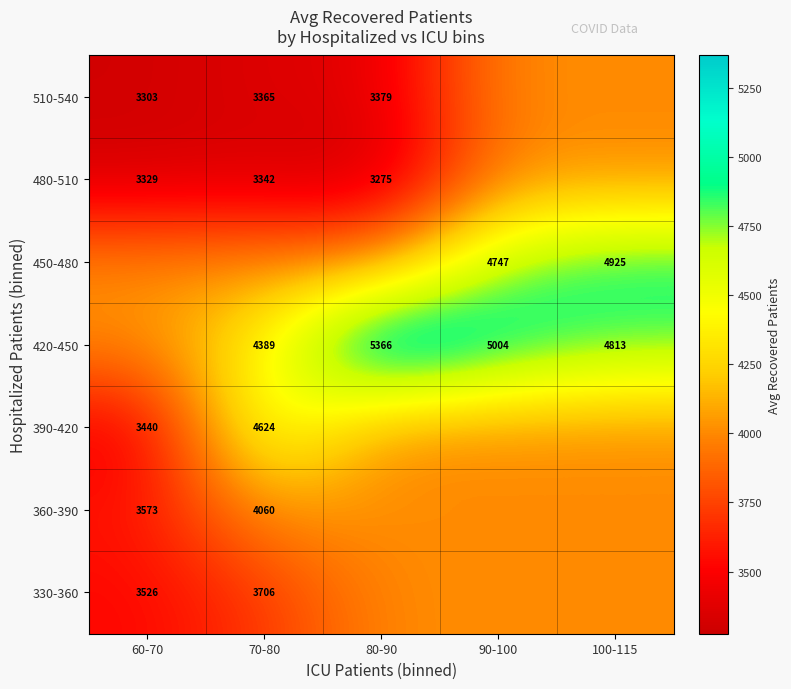

Count the number of data series in this chart.

7